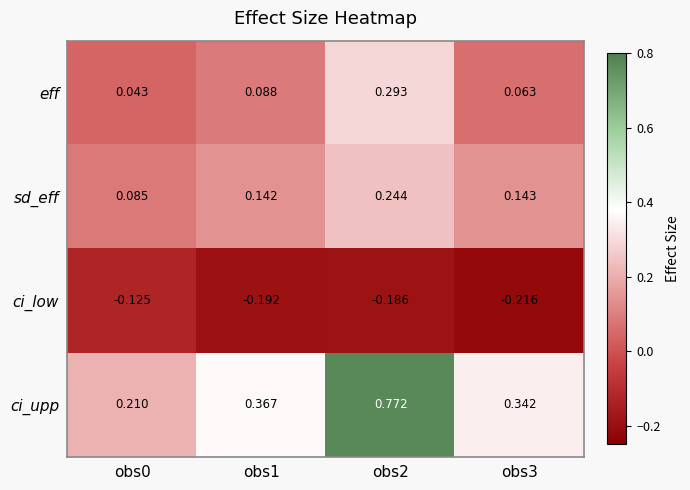

Count the number of data series in this chart.

4